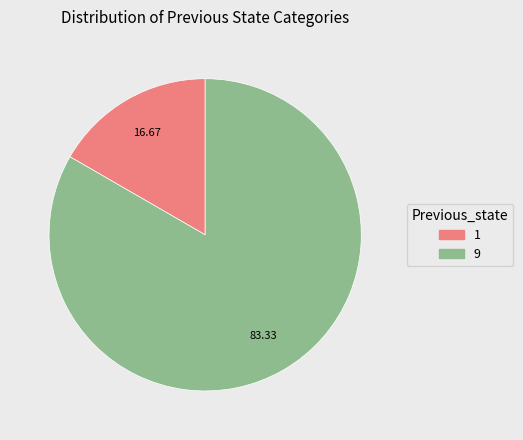

Combined, do 1 and 9 account for over 50%?

Yes